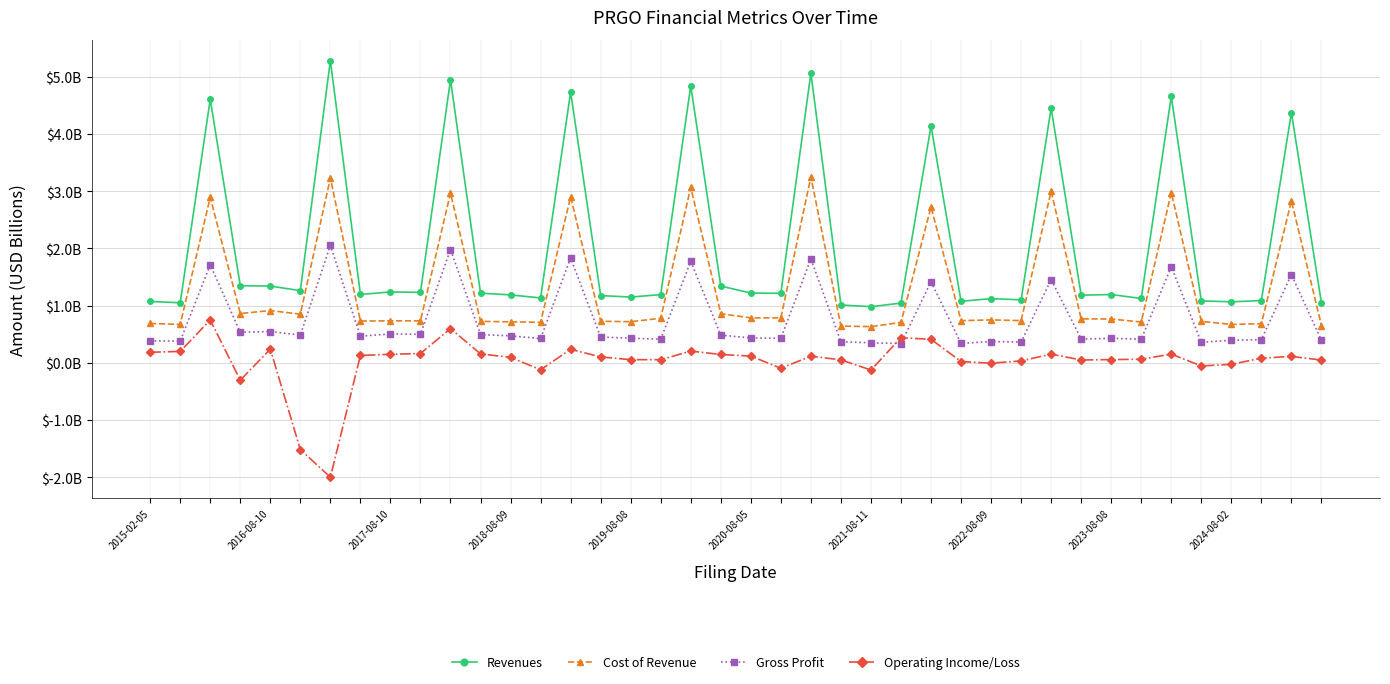

What are all the series names shown in the legend?

Revenues, Cost of Revenue, Gross Profit, Operating Income/Loss